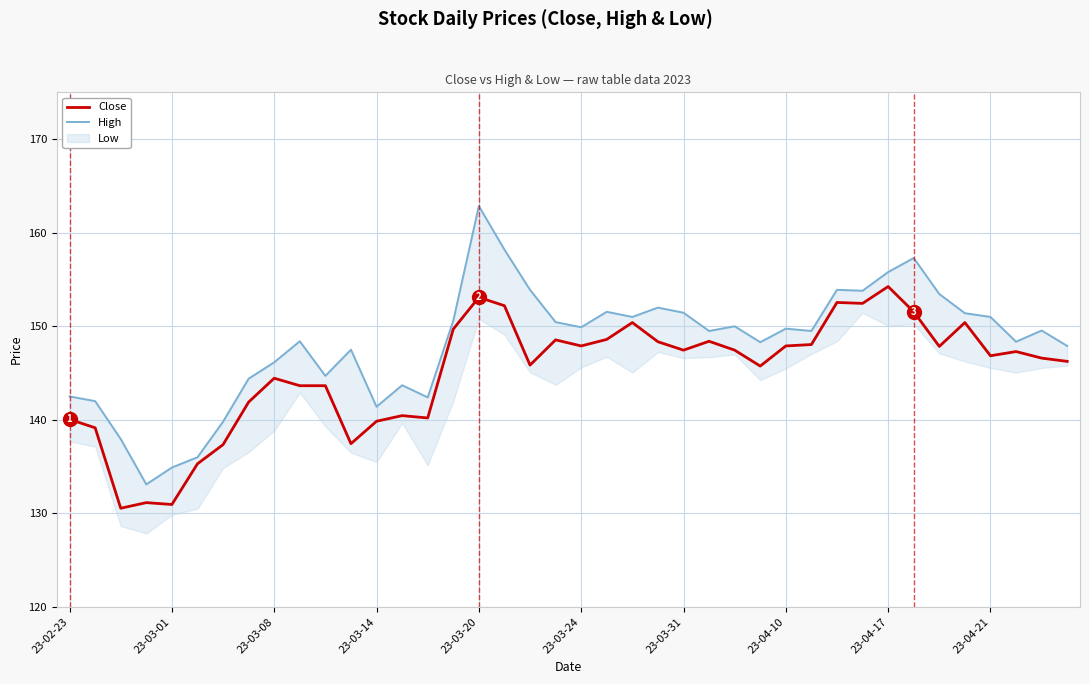

The Close series shows 147.9 at 23-03-24. True or false?

True